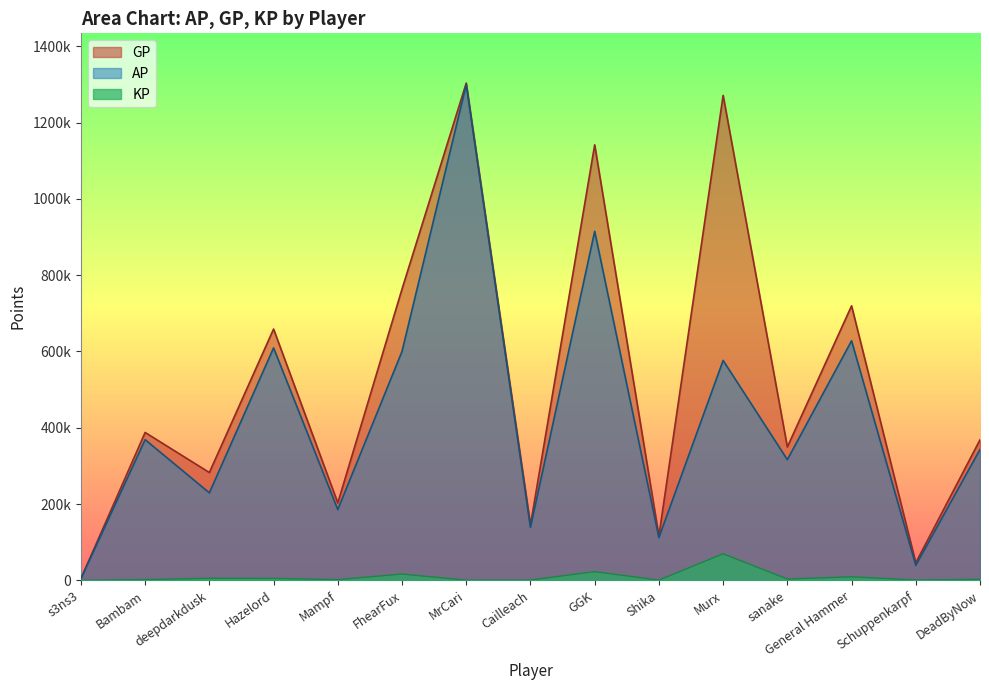

What is the difference between the maximum and minimum values in the KP series?

69487.2